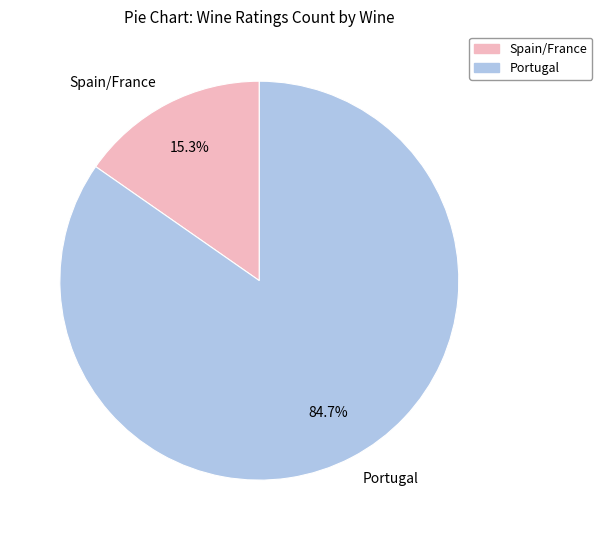

Which category has the smallest portion of the pie?

Spain/France